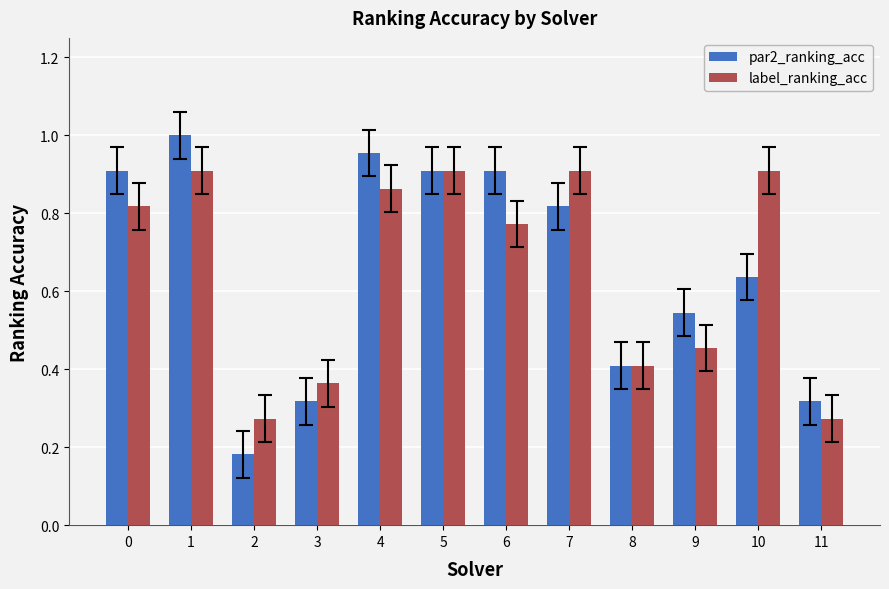

At how many categories does at least one series exceed 0?

12